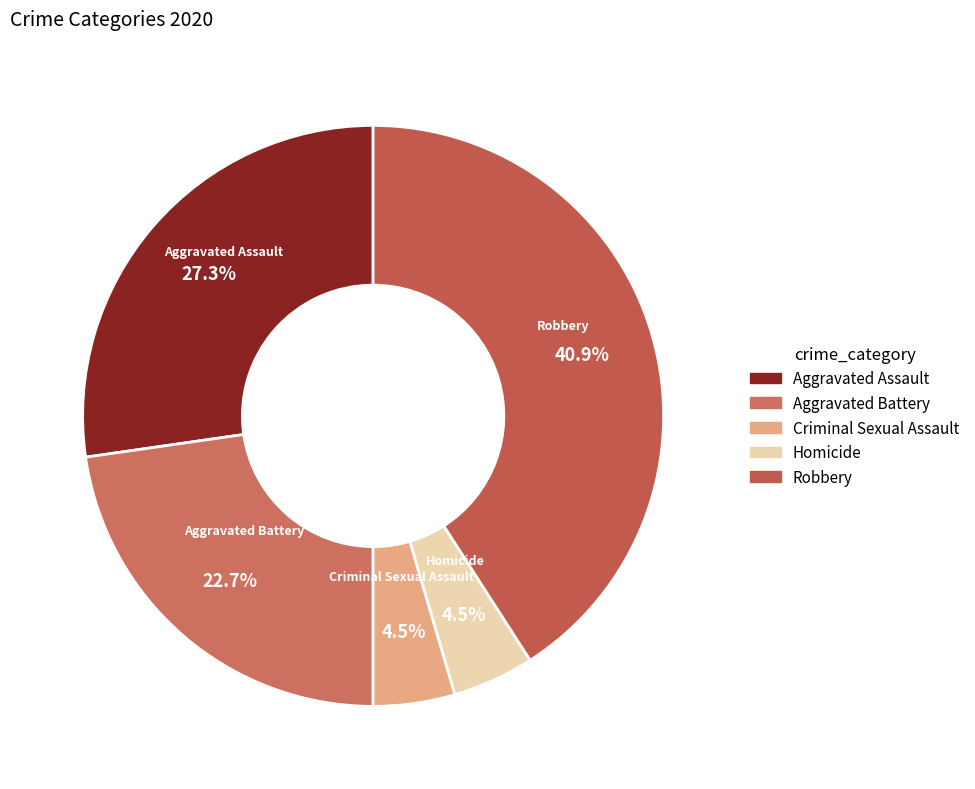

How many slices are in this pie chart?

5